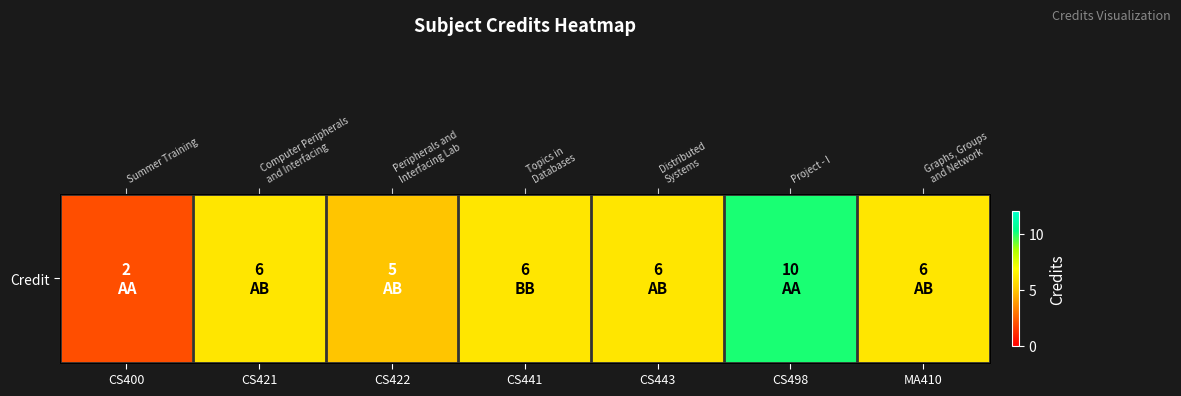

How many distinct data groups are displayed?

1